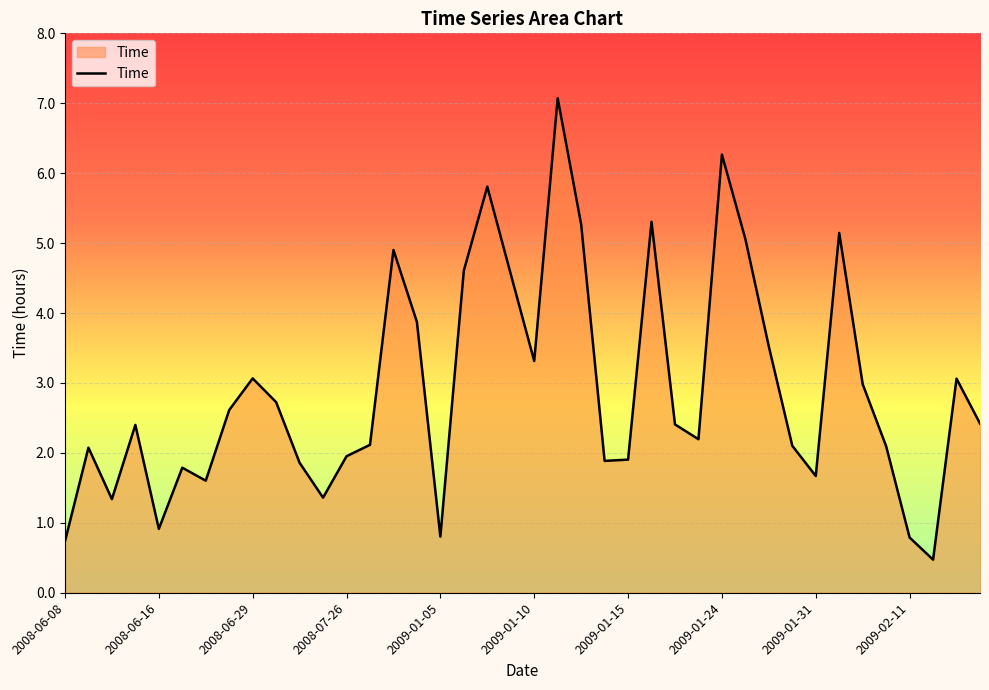

What is the difference between the maximum and minimum values?

6.6